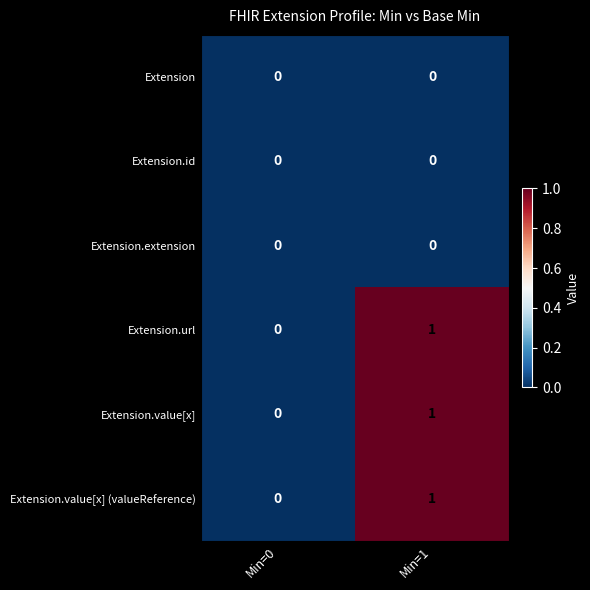

True or false: Extension.value[x] (valueReference) has a value of 0 at Min=0.

True